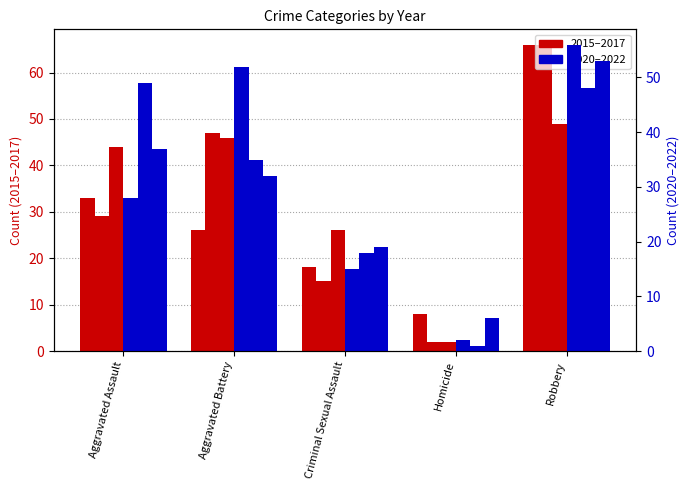

The 2021 series shows 1 at Homicide. True or false?

True